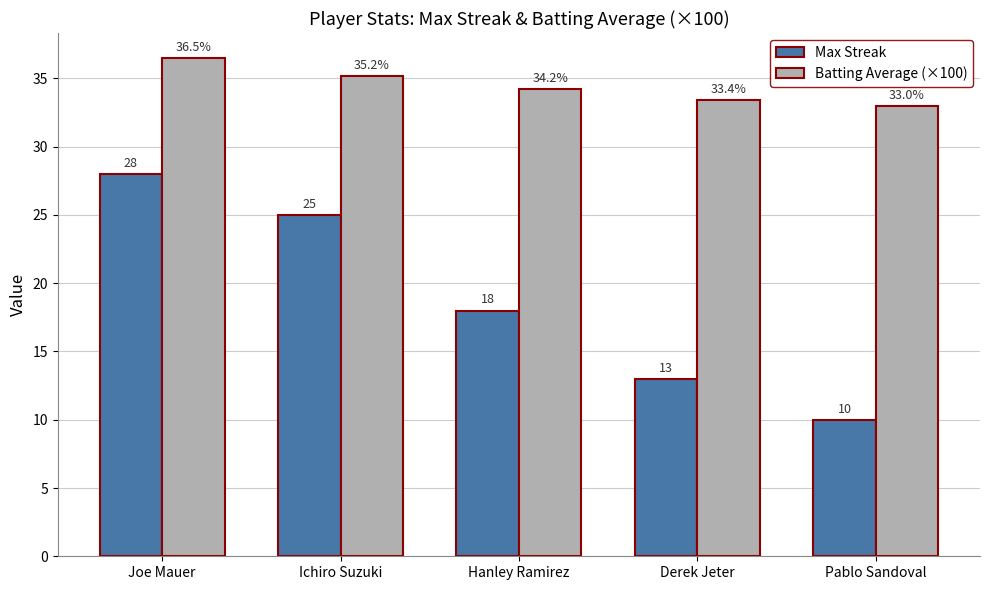

How many groups of bars are there?

5